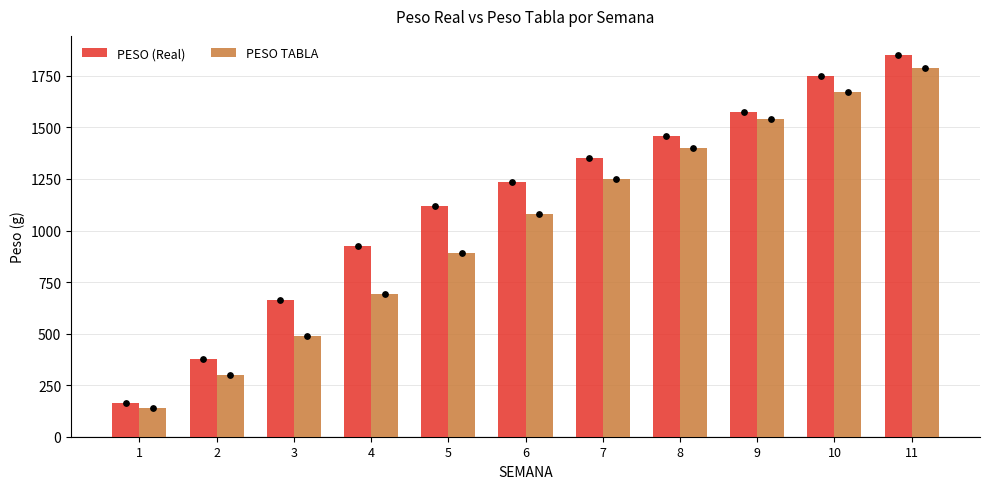

What is the total value across all series at 3?

1150.8